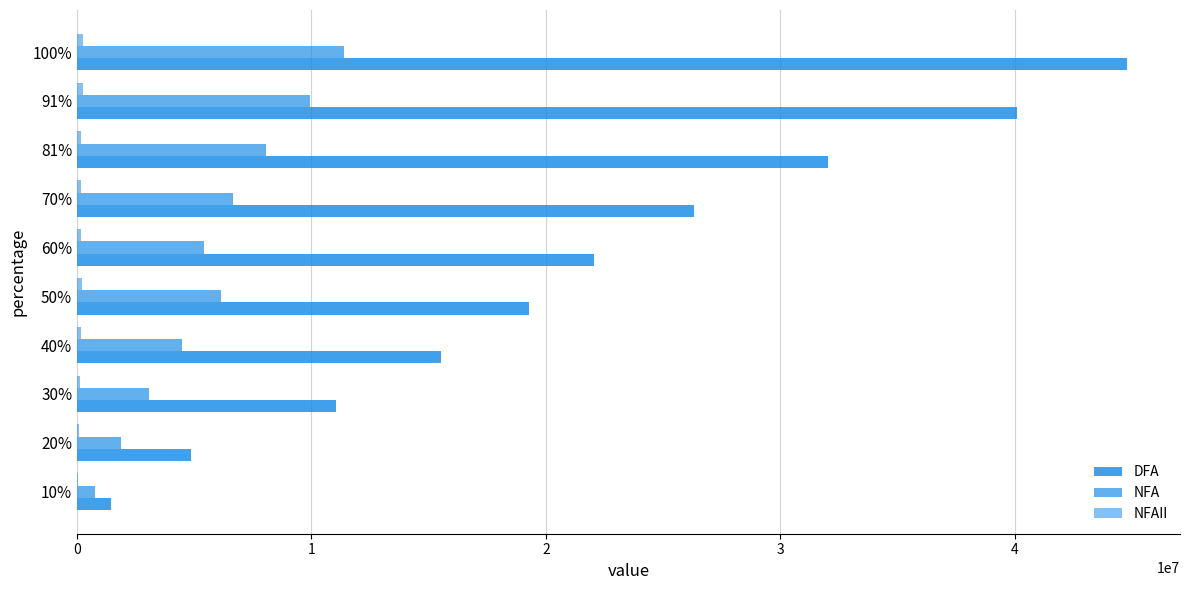

Reading left to right, list all the values displayed in this chart.

DFA: 1451886	4866234	11031872	15519001	19273133	22072148	26335355	32029137	40111612	44812758
NFA: 773819	1885621	3068861	4469419	6159634	5401424	6666909	8039852	9926974	11395969
NFAII: 48026	90349	137175	164490	201409	173794	169592	182799	245833	253037